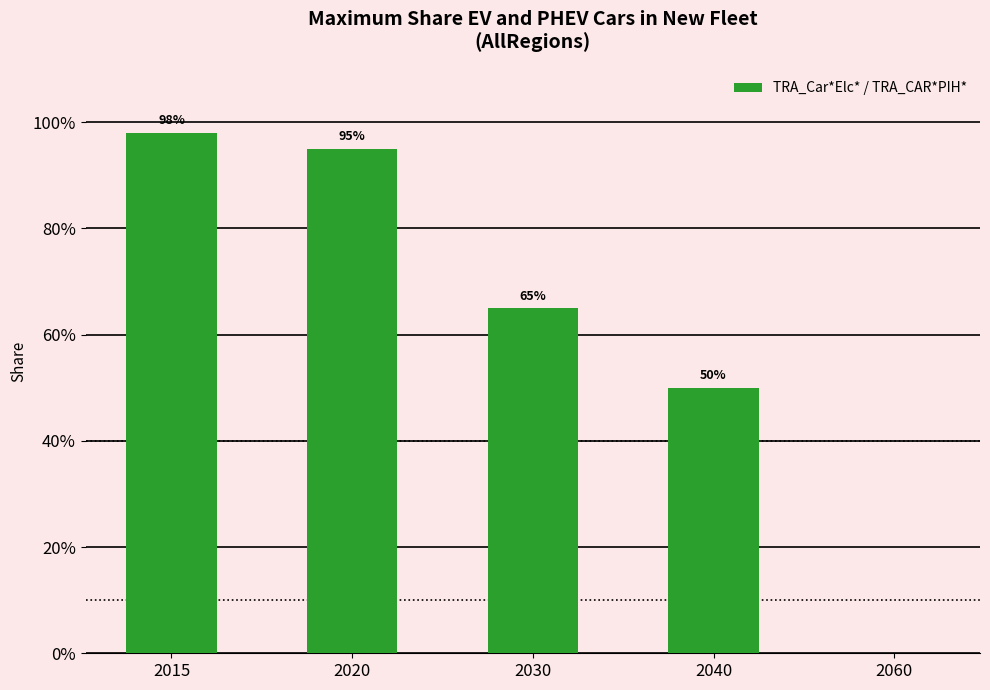

What is the greatest value displayed?

1.0